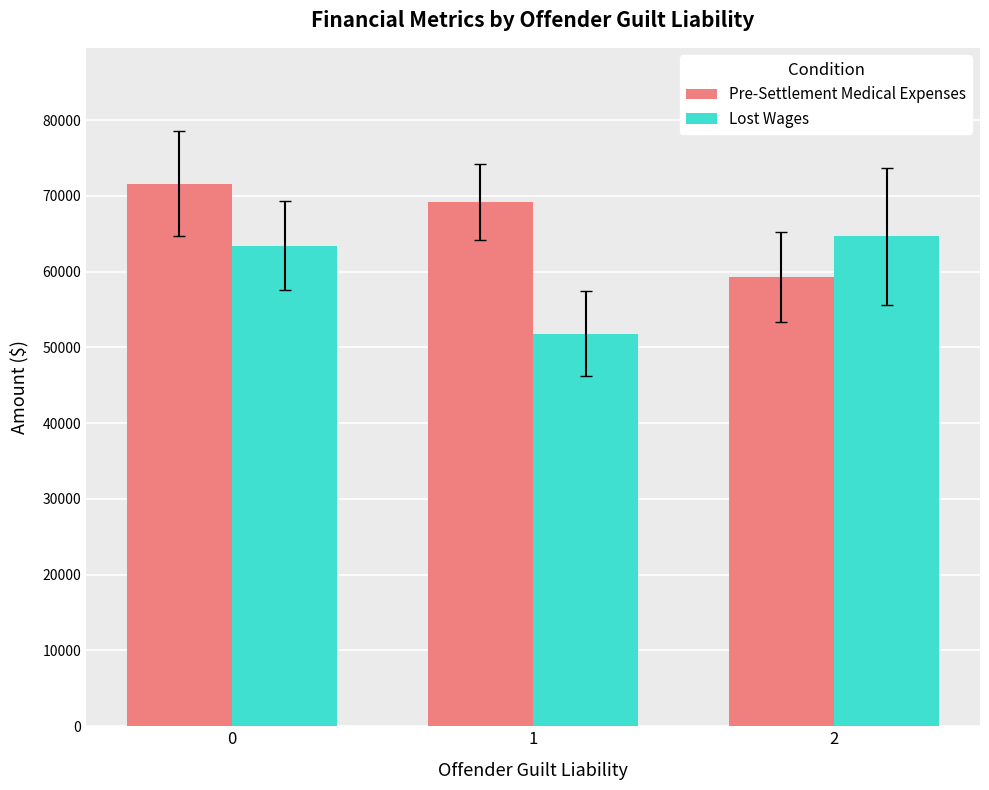

Which category has the highest value in the Lost Wages series?

2